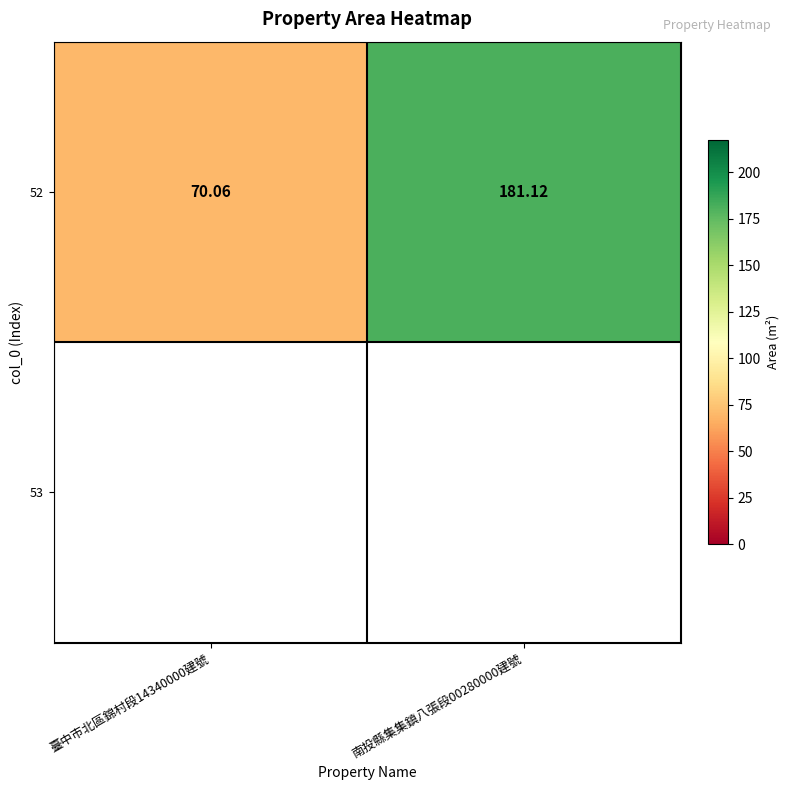

Reading left to right, what are all the values shown in this chart?

臺中市北區錦村段14340000建號=70.1	南投縣集集鎮八張段00280000建號=181.1